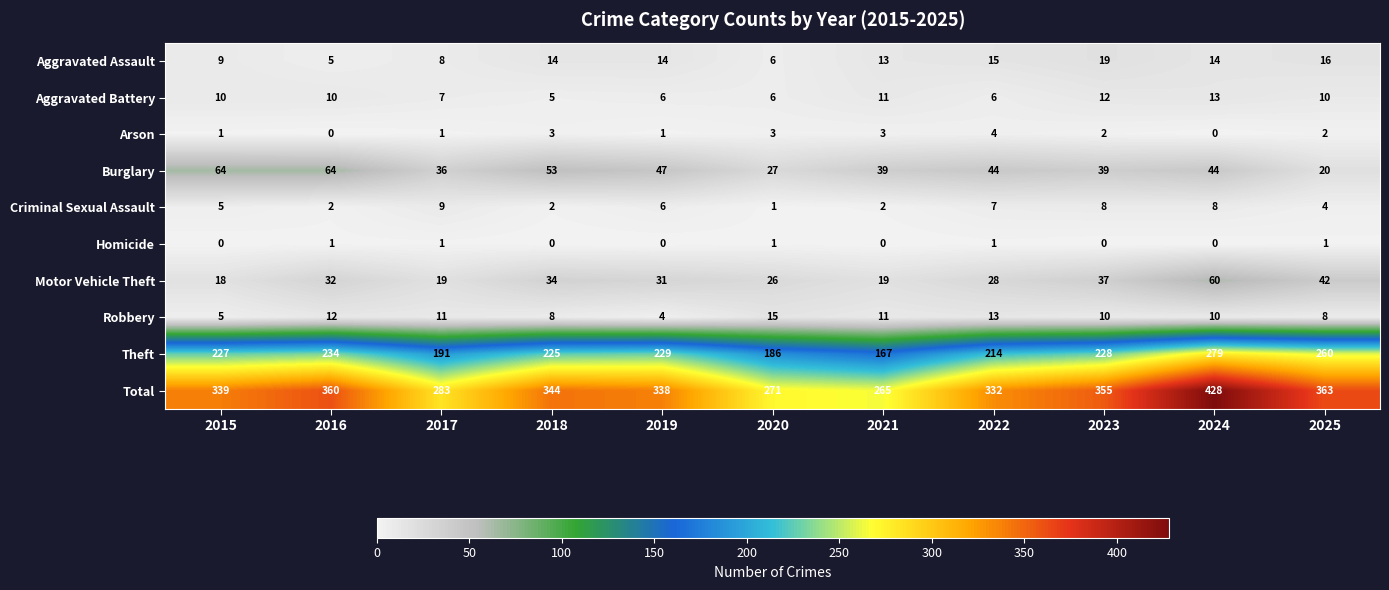

The value of Robbery at 2018 is 8. True or false?

True